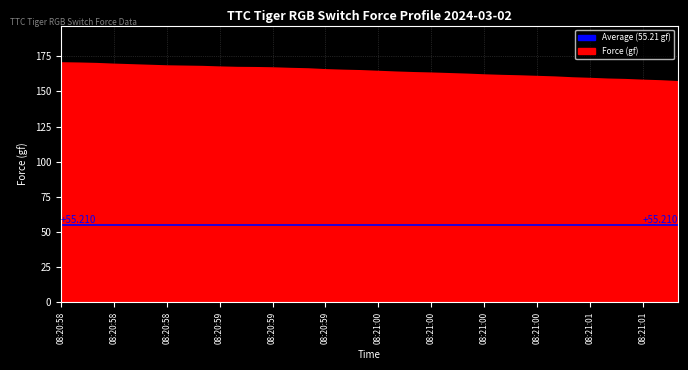

What is the change in value from 08:20:59 to 08:20:59?

-0.4